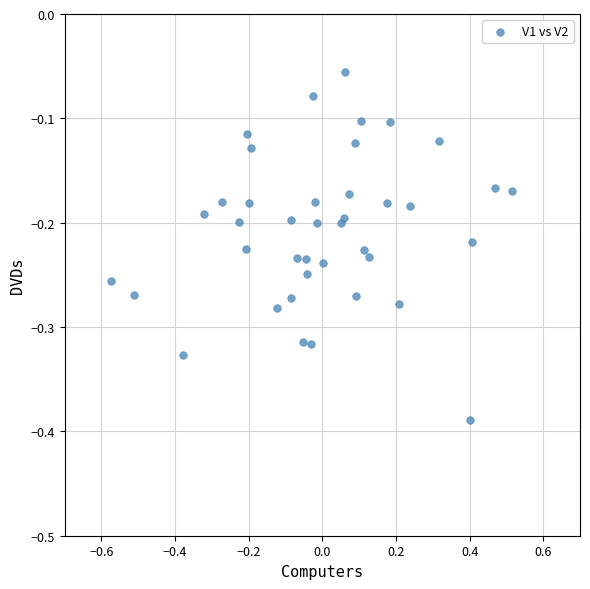

What is the range of Y values (max minus min)?

0.3